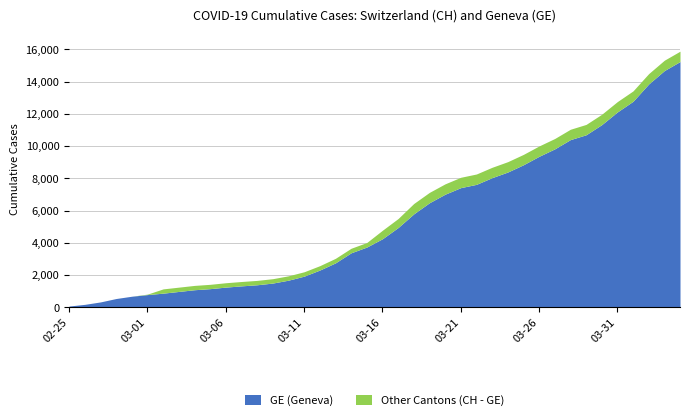

What is the maximum value for GE (Geneva)?

15242